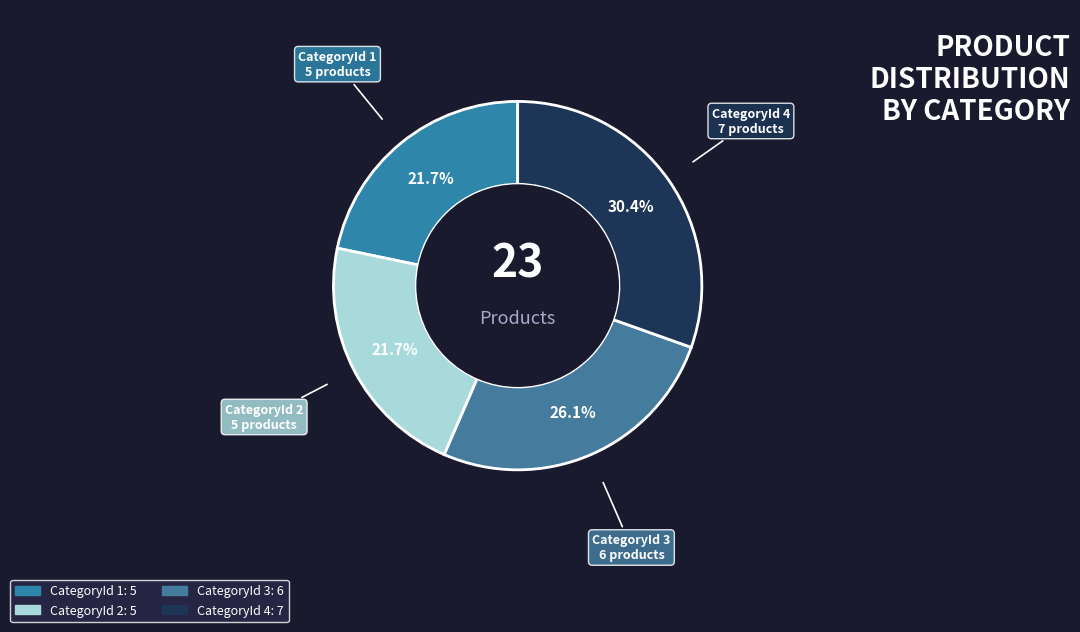

To the nearest percent, what portion does CategoryId 4 represent?

30%